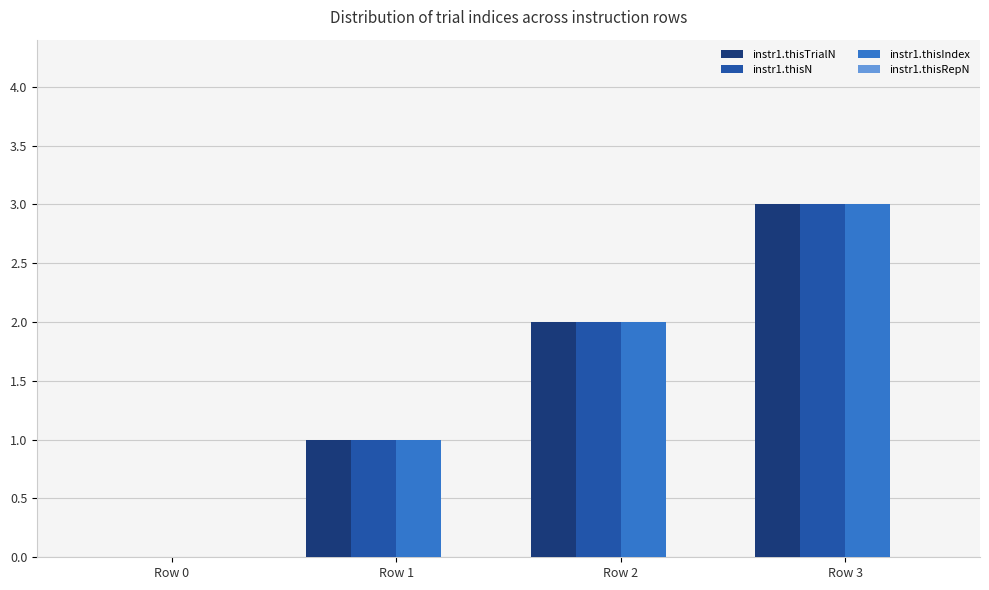

Does the chart contain stacked bars?

No